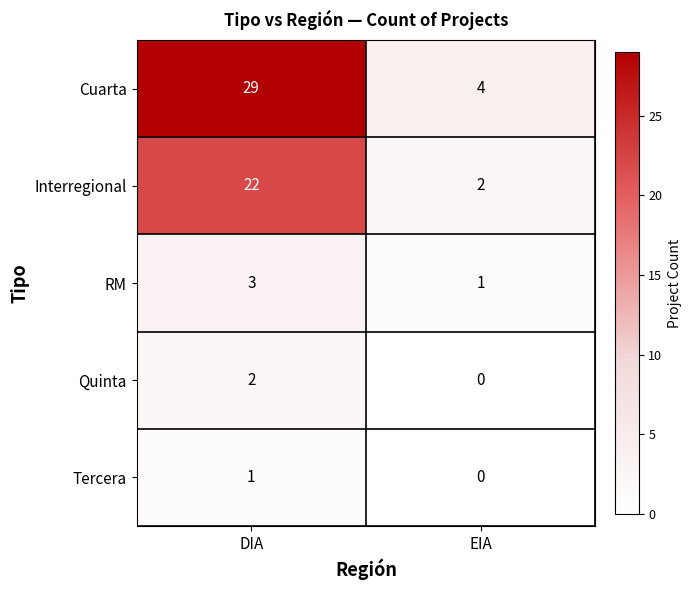

What is the approximate value of RM at DIA?

3